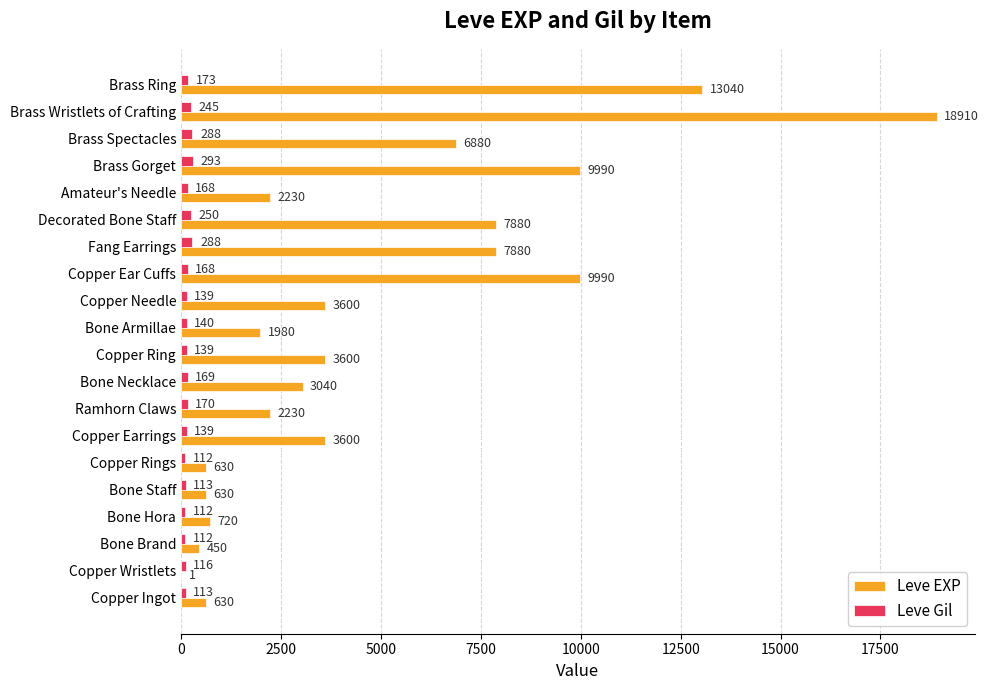

What is the average value of the Leve EXP series?

4896